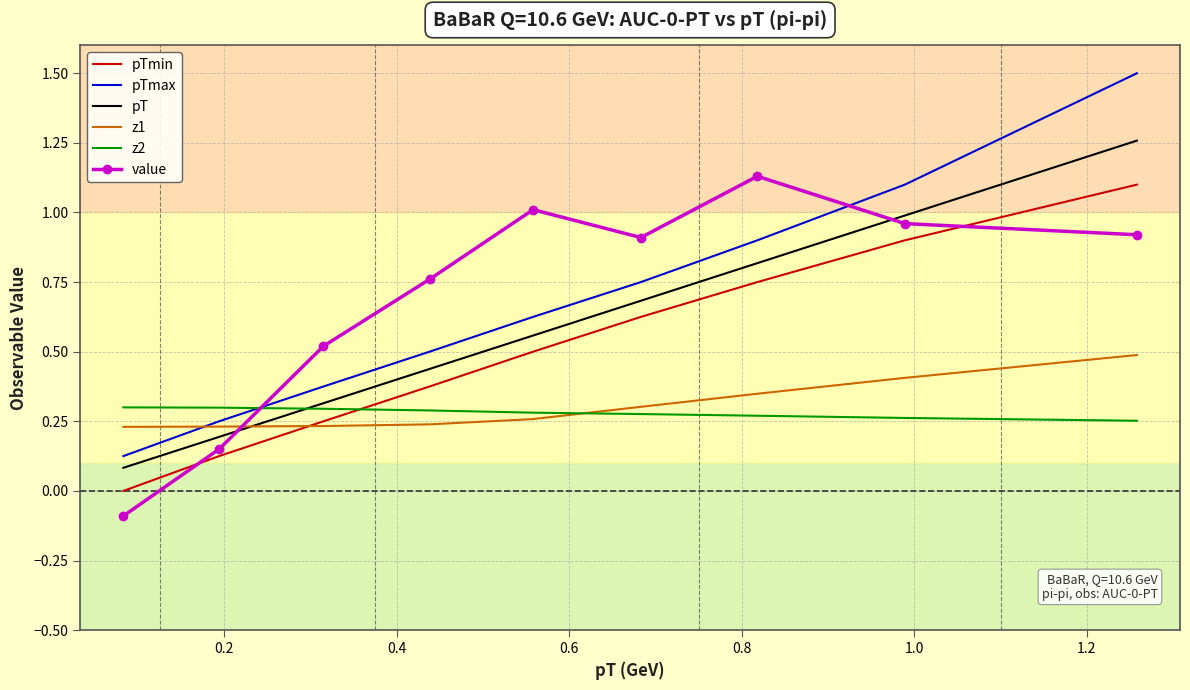

What is the maximum value shown in the chart?

1.5